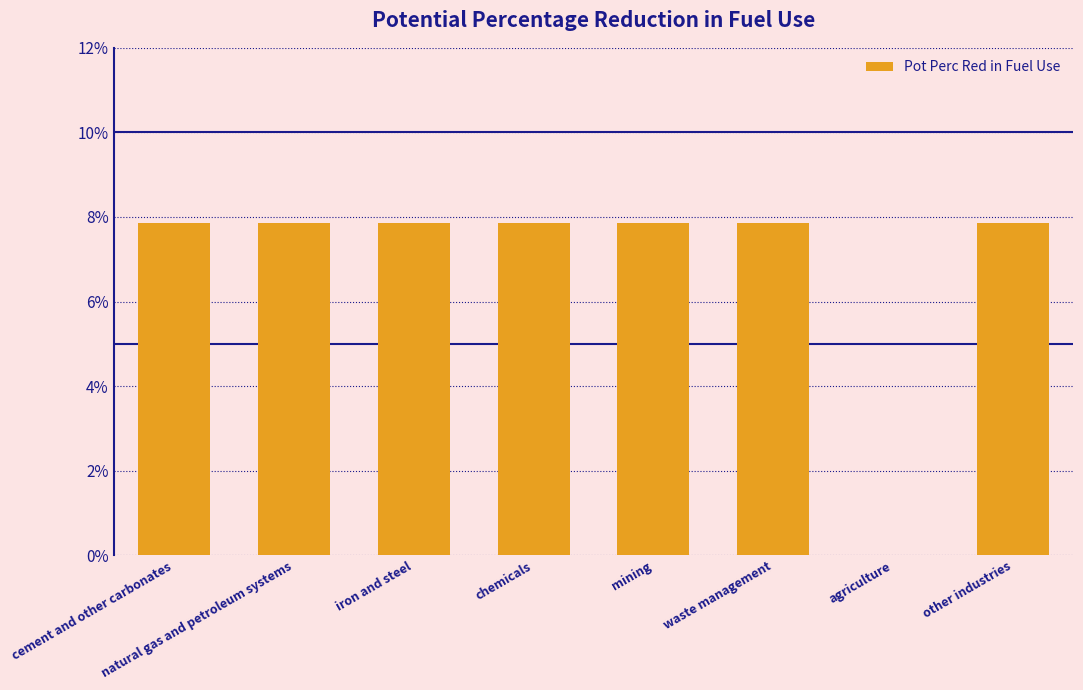

Reading left to right, transcribe all the data shown in this chart.

cement and other carbonates=0.1	natural gas and petroleum systems=0.1	iron and steel=0.1	chemicals=0.1	mining=0.1	waste management=0.1	agriculture=0.0	other industries=0.1